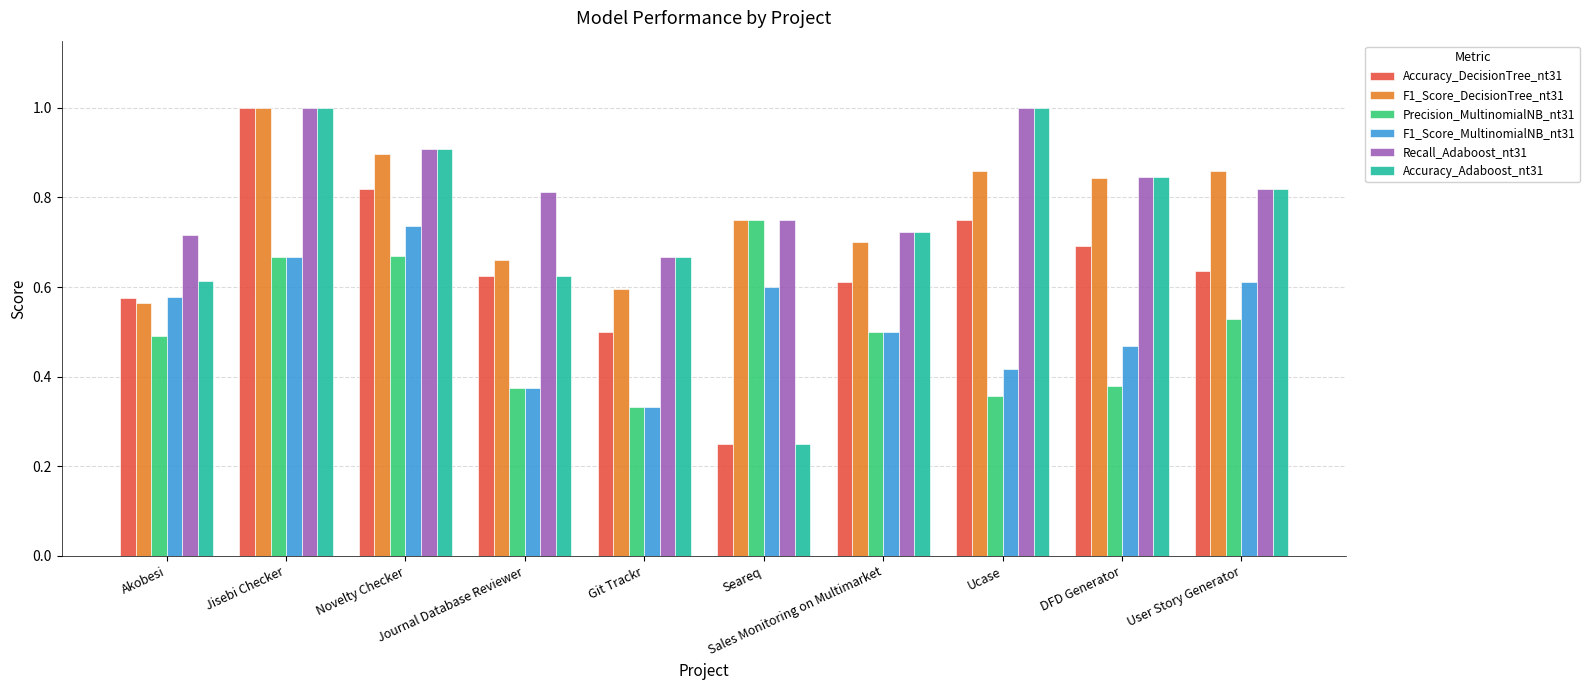

What position from the right is Seareq?

5